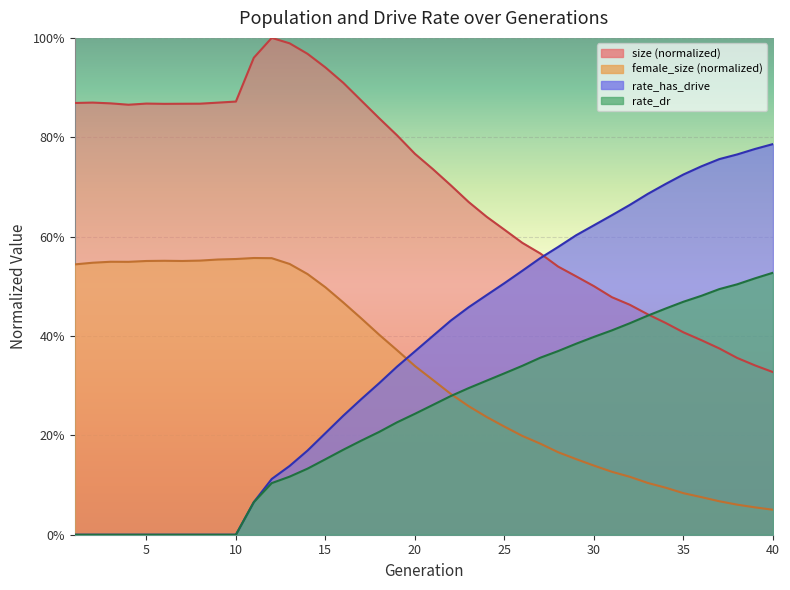

At which label does rate_dr reach its peak?

40